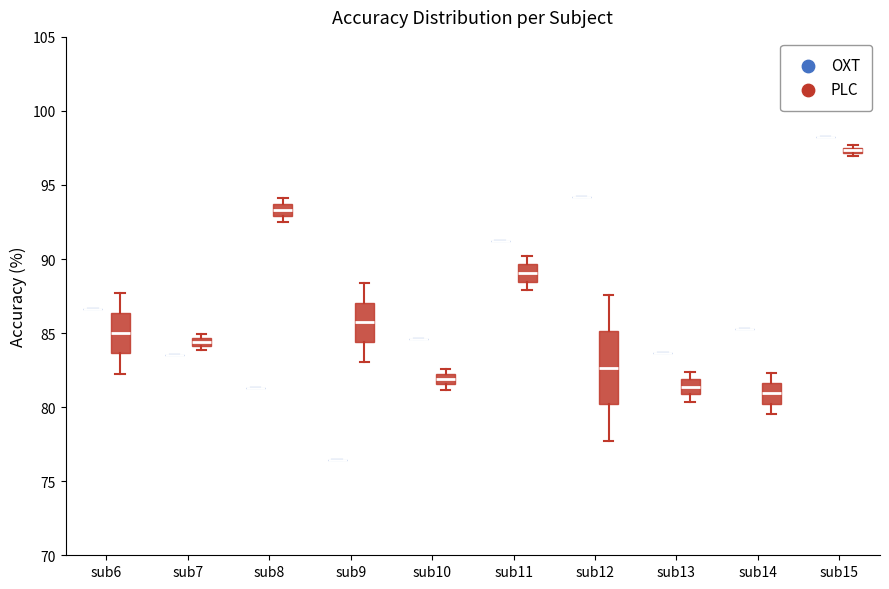

Comparing the boxes themselves (not the whiskers), which one is the tallest?

sub12 (PLC)